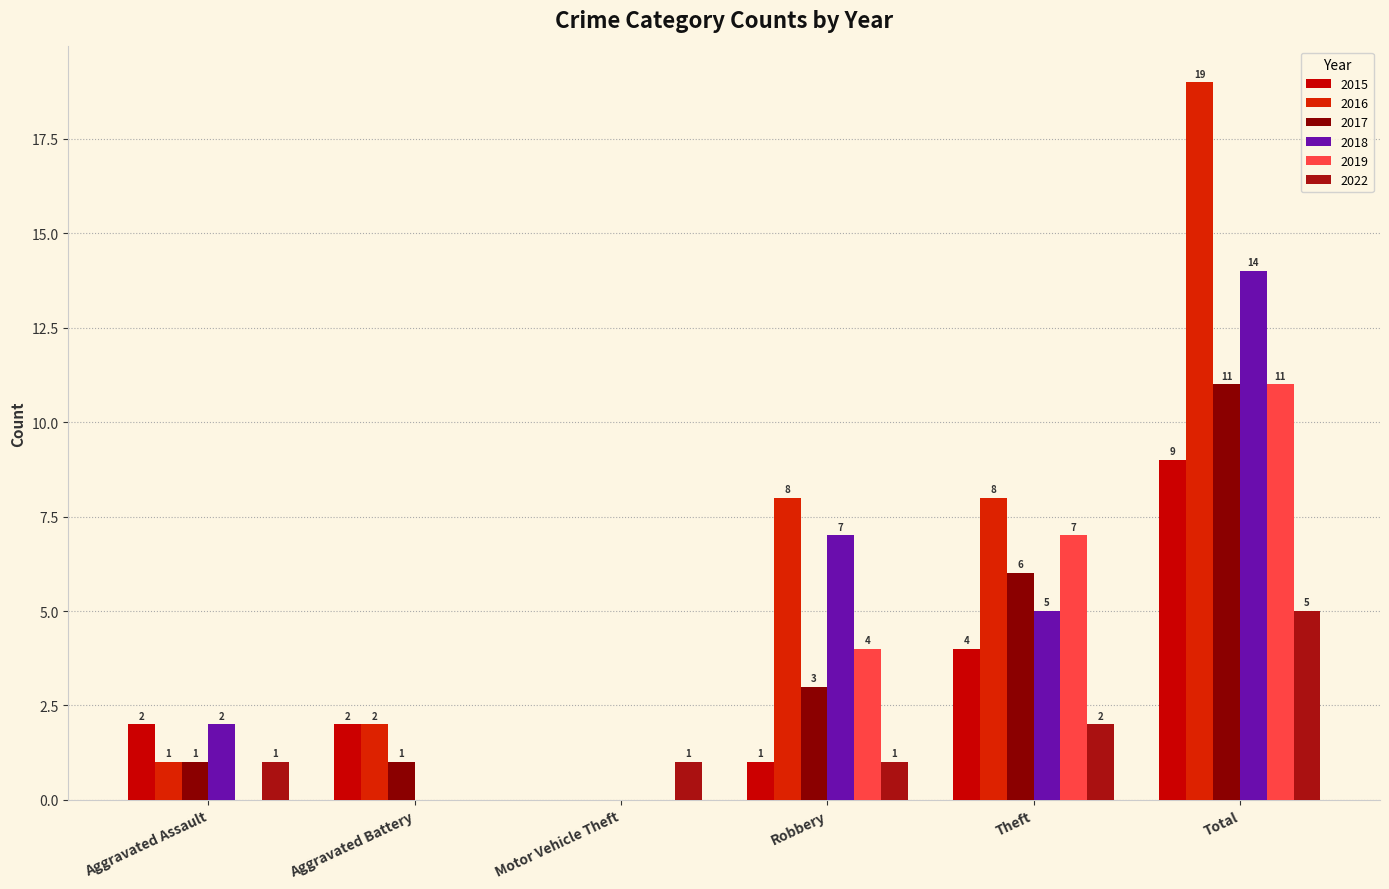

Does the chart contain stacked bars?

No